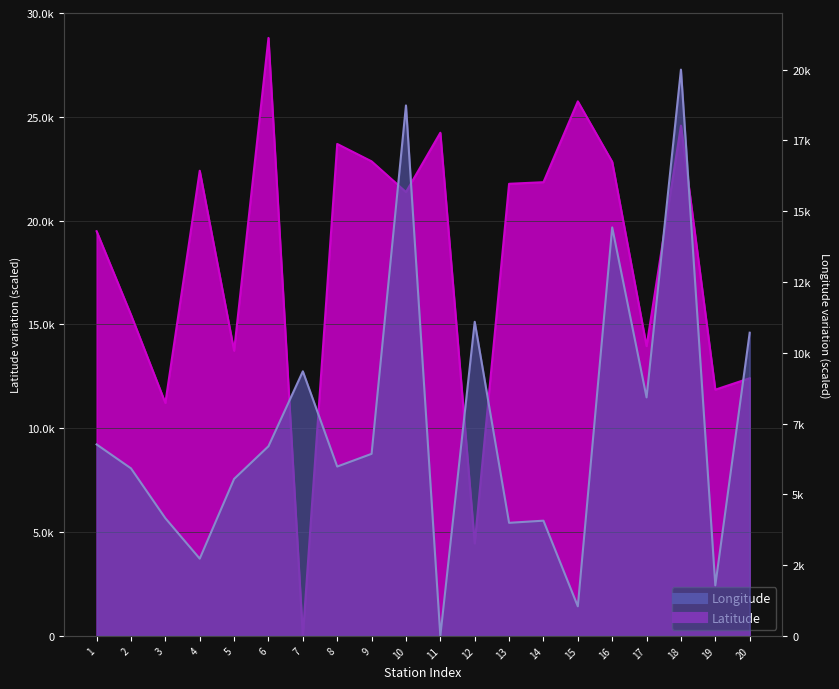

What are all the series names shown in the legend?

Latitude, Longitude